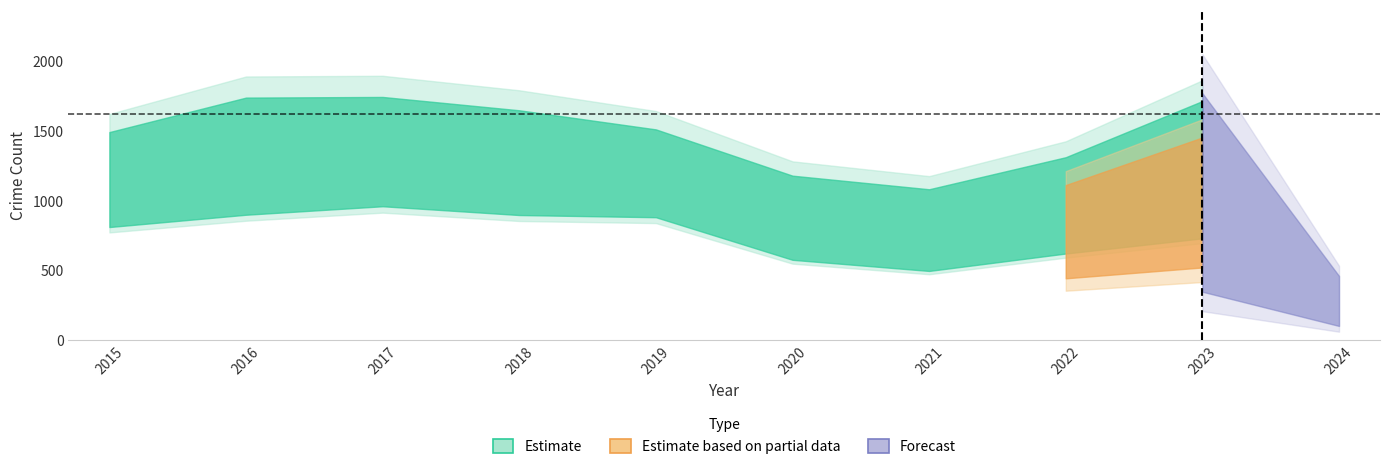

How many data points in Aggravated Battery are above 183?

4